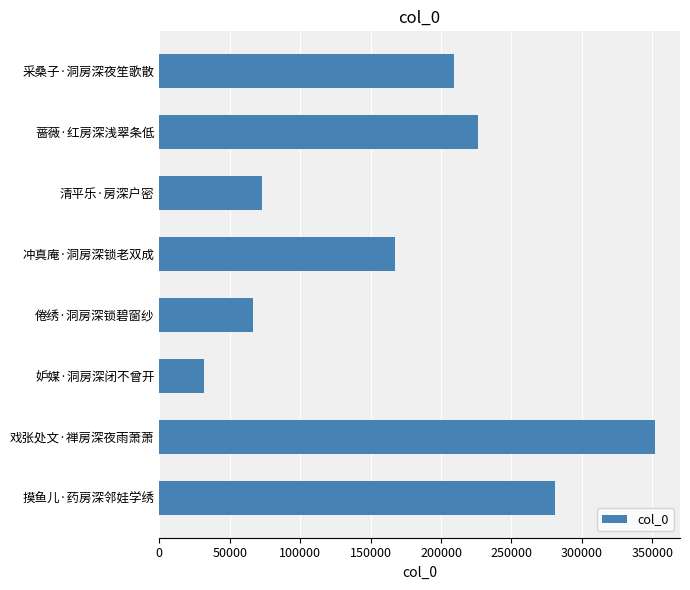

What is the smallest value displayed?

31479